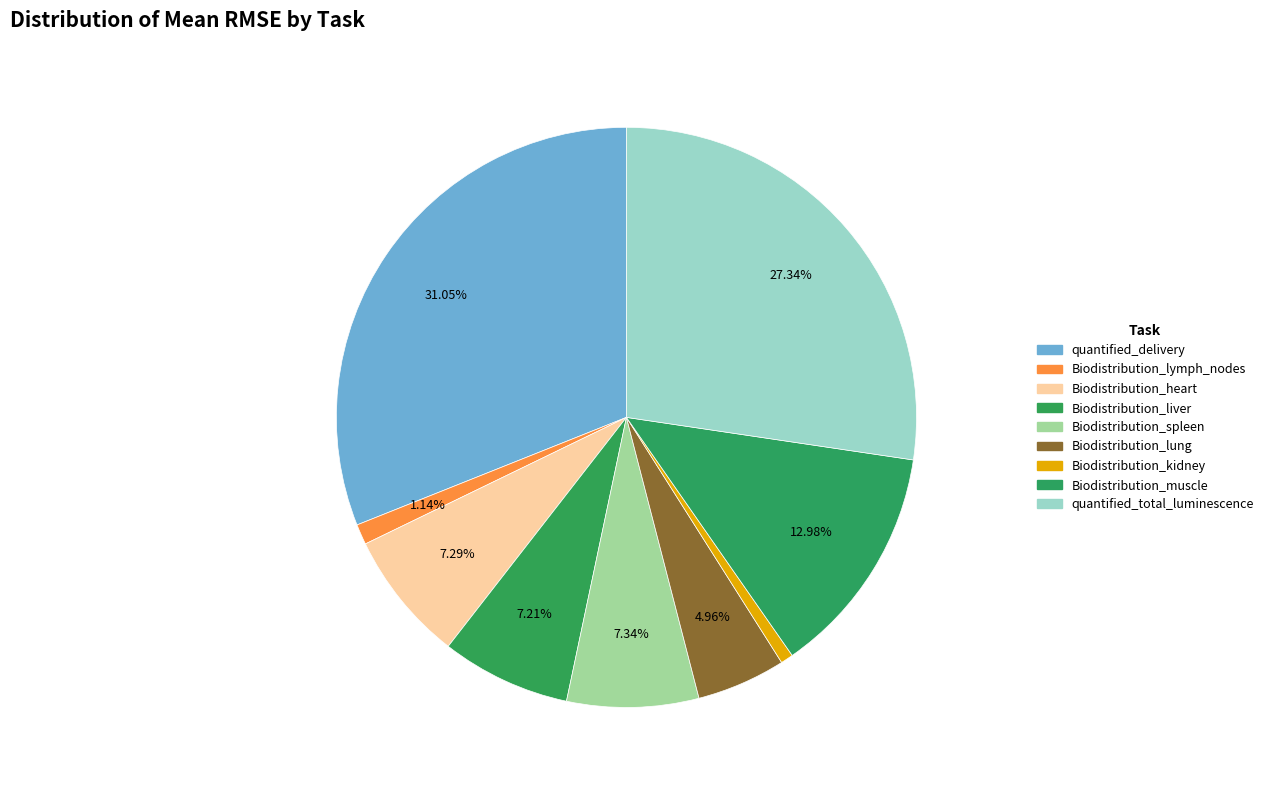

To the nearest percent, what is the difference between the largest and smallest slice percentages?

30%